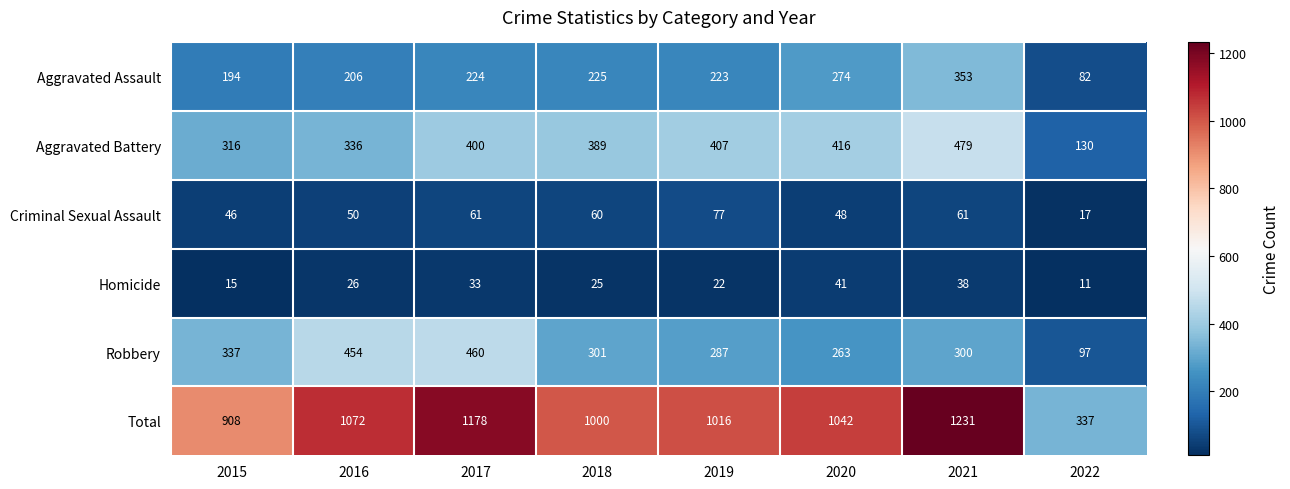

Rank the series at 2019 from highest to lowest value.

Total, Aggravated Battery, Robbery, Aggravated Assault, Criminal Sexual Assault, Homicide